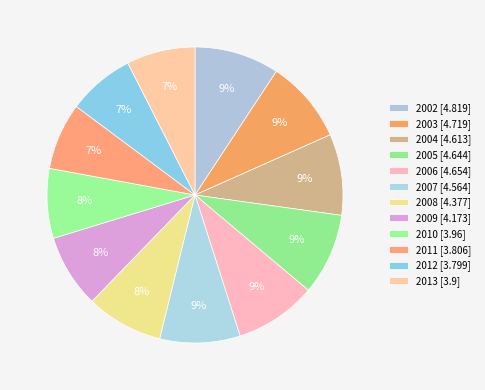

To the nearest percent, what is the difference between the largest and smallest slice percentages?

2%